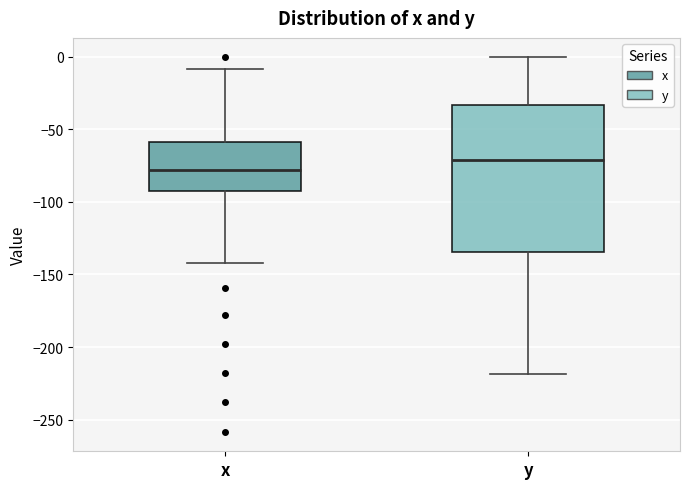

Reading left to right, read every box against the y-axis: the position of its median line, the range the box covers, and the ends of its whiskers. The values are not printed on the chart, so give them approximately, as read against the axis.

x: median -80, box -90 to -60, whiskers -140 to -10
y: median -70, box -135 to -35, whiskers -220 to 0